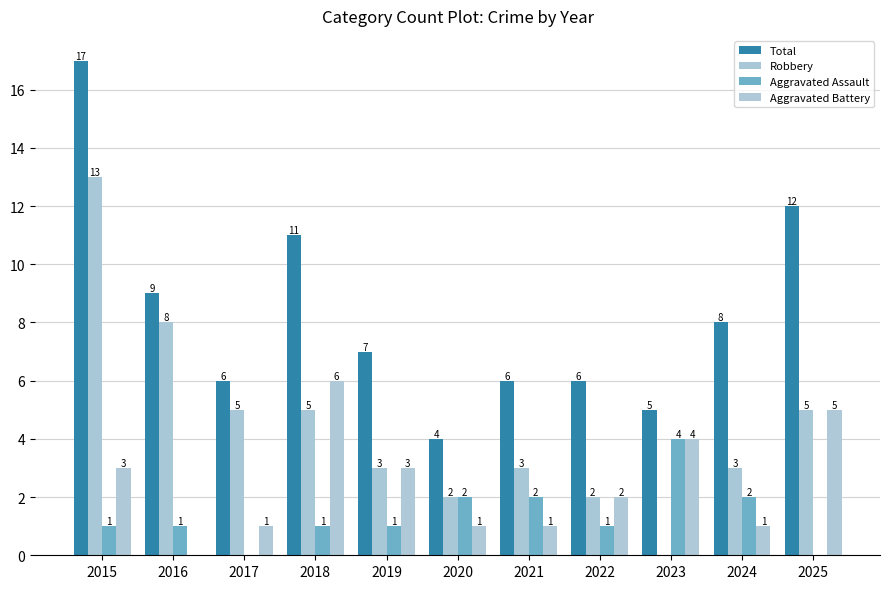

The value of Aggravated Assault at 2019 is 1. True or false?

True